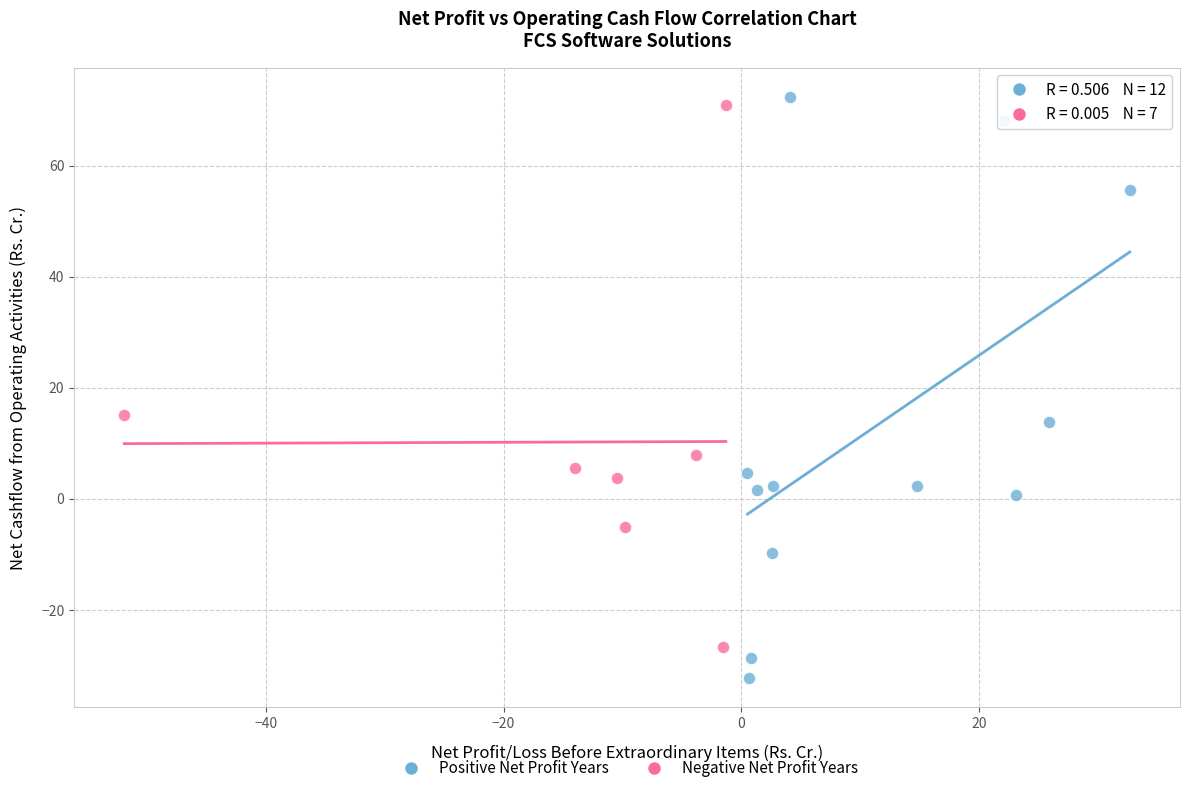

Which series has the widest spread of Y values?

Positive Net Profit Years